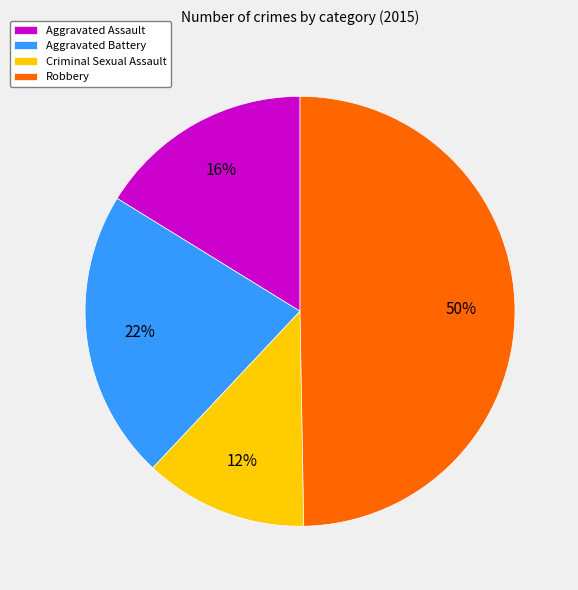

What is the ratio of the value at Aggravated Assault to the value at Robbery?

0.3